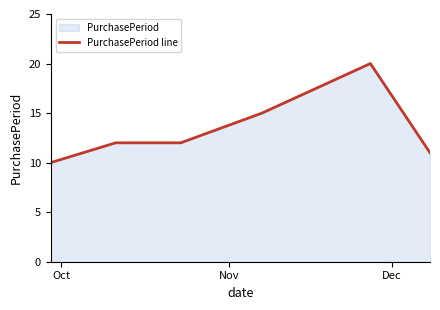

What is the difference between the second highest and minimum values?

5